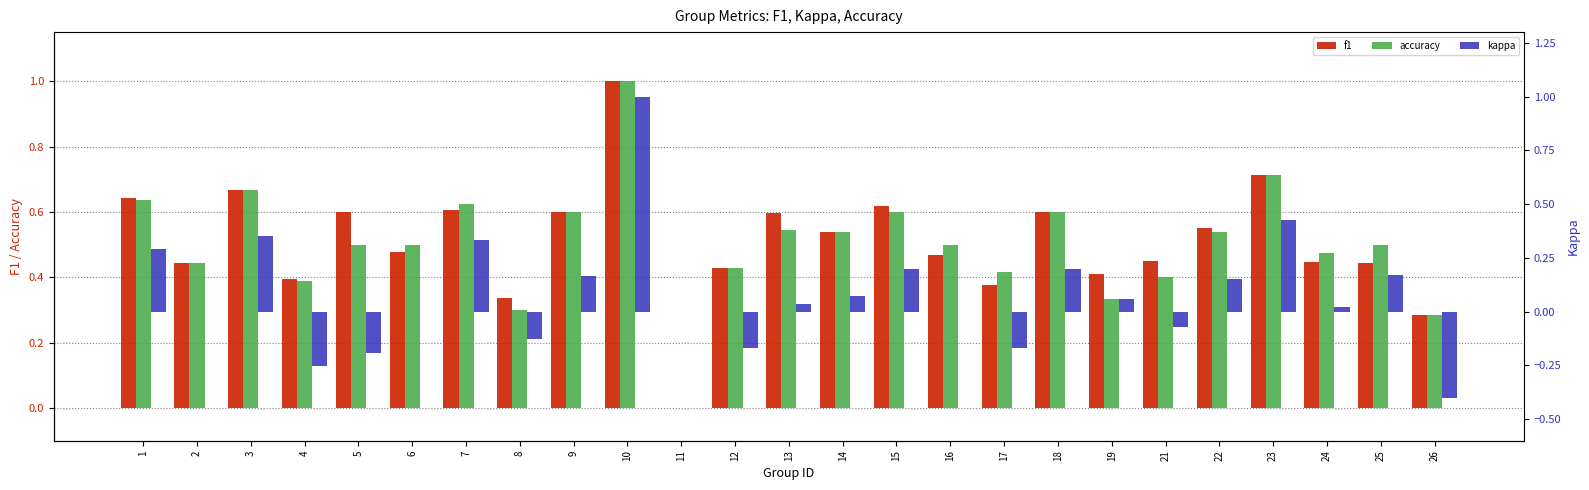

Reading right to left, what are all the values shown in this chart?

f1: 0.3	0.4	0.4	0.7	0.5	0.5	0.4	0.6	0.4	0.5	0.6	0.5	0.6	0.4	0.0	1.0	0.6	0.3	0.6	0.5	0.6	0.4	0.7	0.4	0.6
accuracy: 0.3	0.5	0.5	0.7	0.5	0.4	0.3	0.6	0.4	0.5	0.6	0.5	0.5	0.4	0.0	1.0	0.6	0.3	0.6	0.5	0.5	0.4	0.7	0.4	0.6
kappa: -0.4	0.2	0.0	0.4	0.2	-0.1	0.1	0.2	-0.2	0.0	0.2	0.1	0.0	-0.2	0.0	1.0	0.2	-0.1	0.3	0.0	-0.2	-0.3	0.4	0.0	0.3